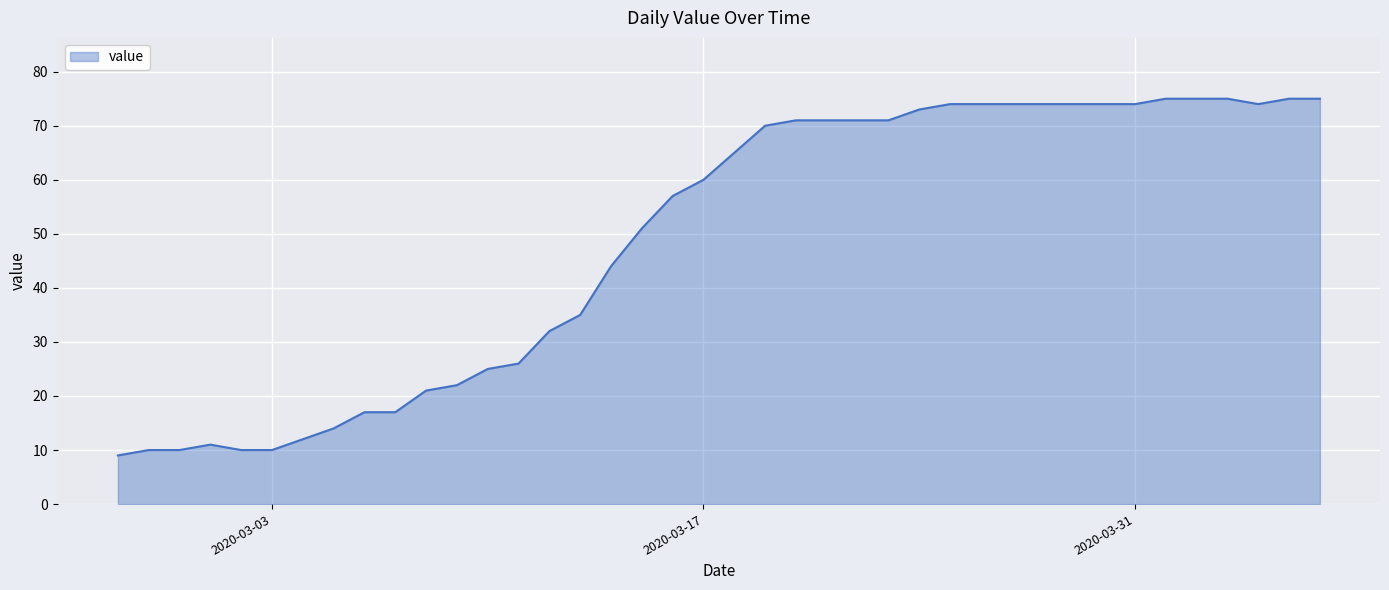

What is the difference between the maximum and minimum values?

66